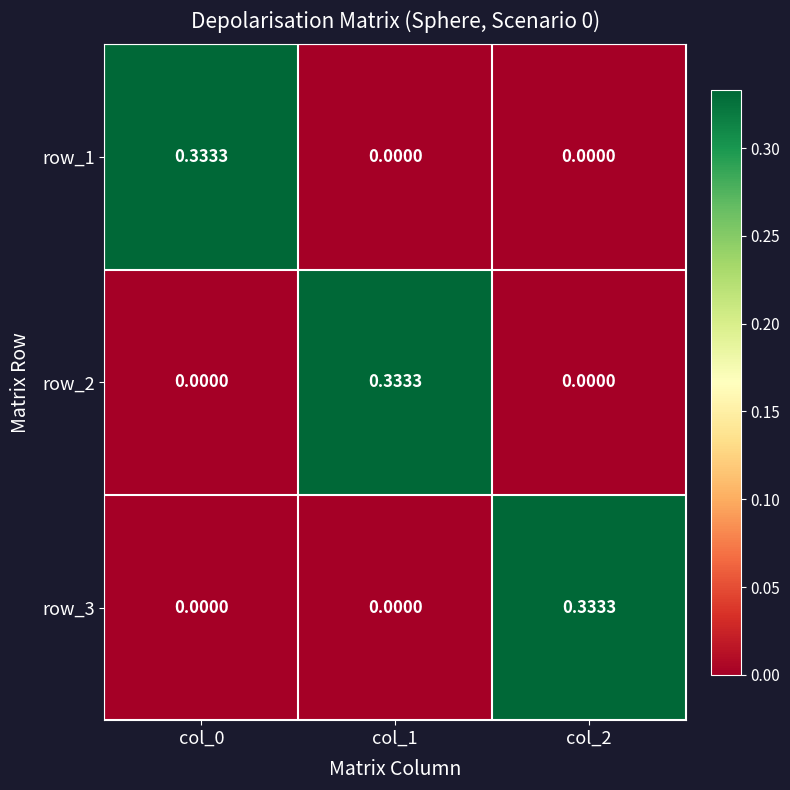

Is the value of row_3 at col_2 greater than the value of row_2 at col_0?

Yes